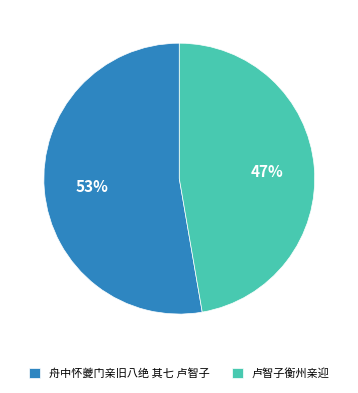

Combined, do 卢智子衡州亲迎 and 舟中怀夔门亲旧八绝 其七 卢智子 account for over 50%?

Yes